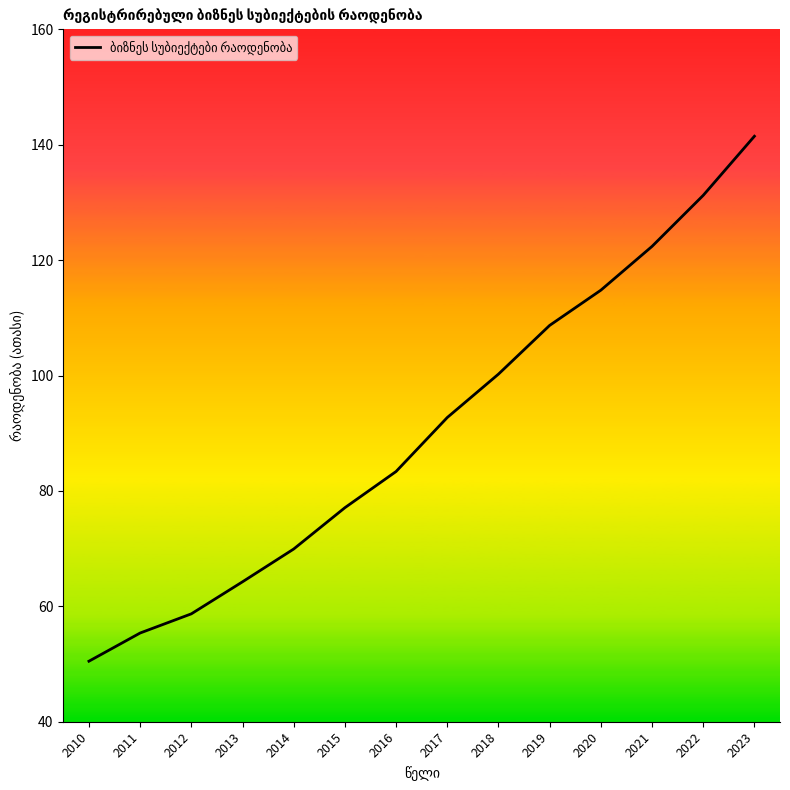

True or false: the data shows 122.4 at 2021.

True